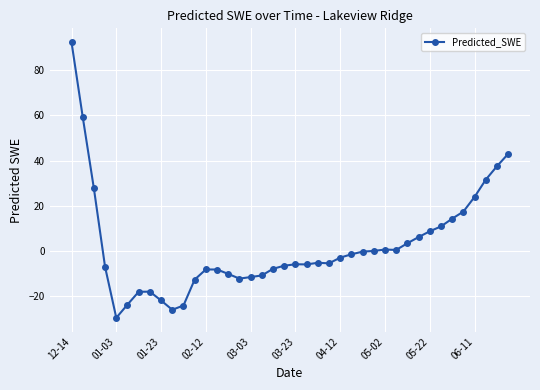

What is the difference between the maximum and second lowest values?

118.2